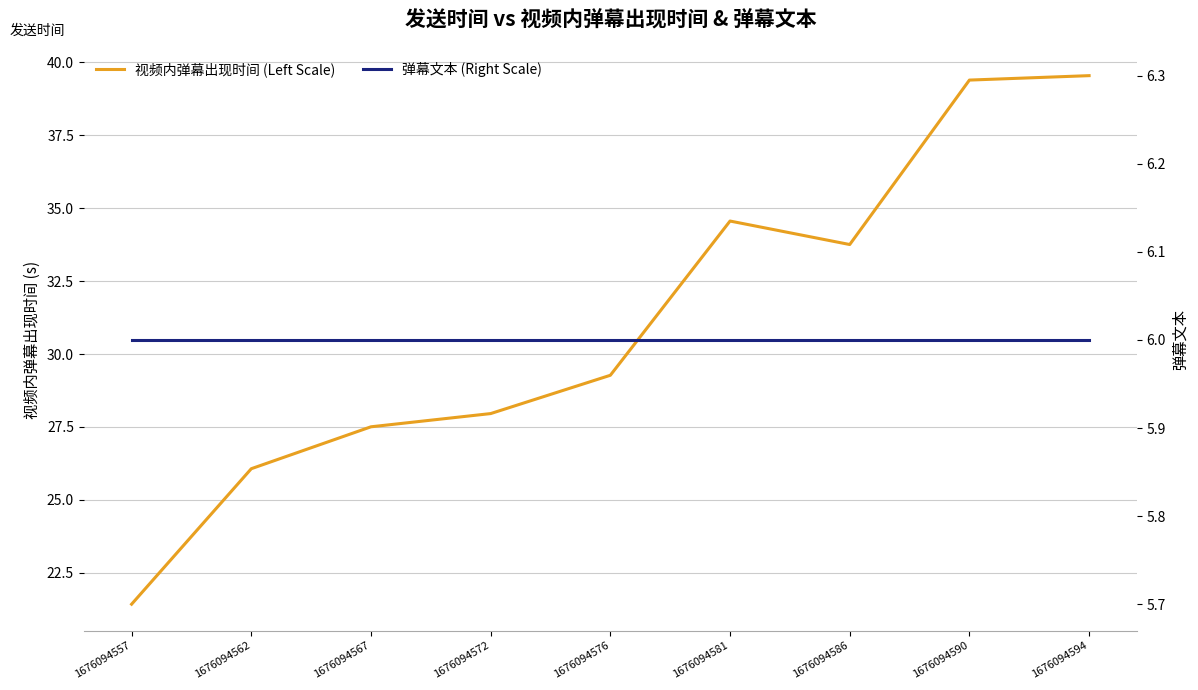

Reading left to right, transcribe all the data shown in this chart.

视频内弹幕出现时间 (Left Scale): 1676094557=21.4	1676094562=26.1	1676094567=27.5	1676094572=28.0	1676094576=29.3	1676094581=34.6	1676094586=33.8	1676094590=39.4	1676094594=39.5
弹幕文本 (Right Scale): 1676094557=6.0	1676094562=6.0	1676094567=6.0	1676094572=6.0	1676094576=6.0	1676094581=6.0	1676094586=6.0	1676094590=6.0	1676094594=6.0